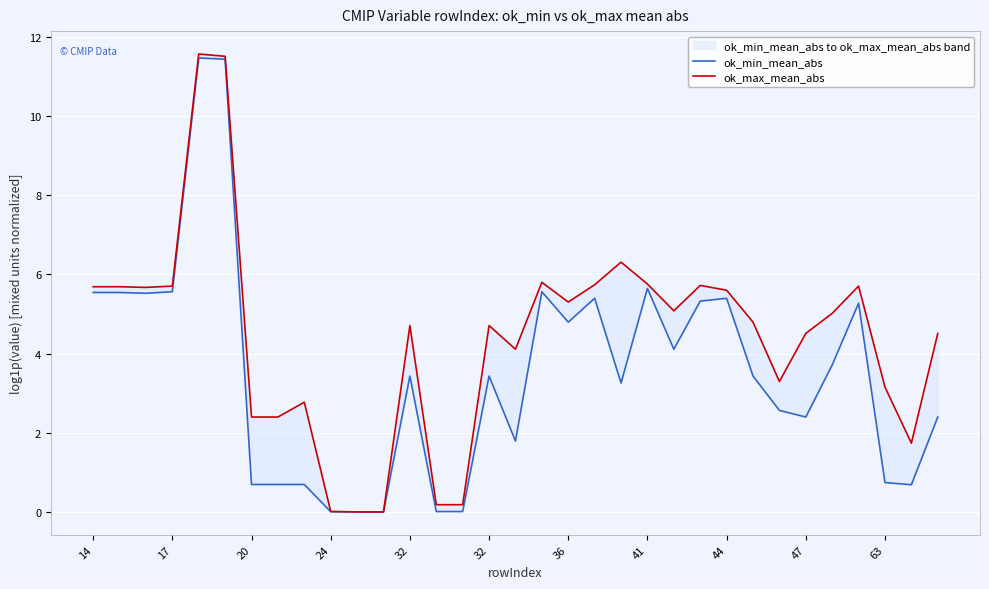

Is this an area chart (filled region under the line)?

No